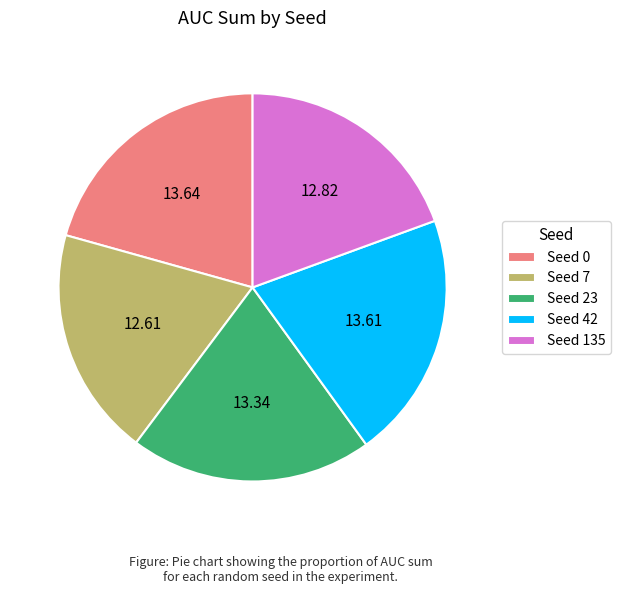

Is there any slice that represents more than half of the pie?

No